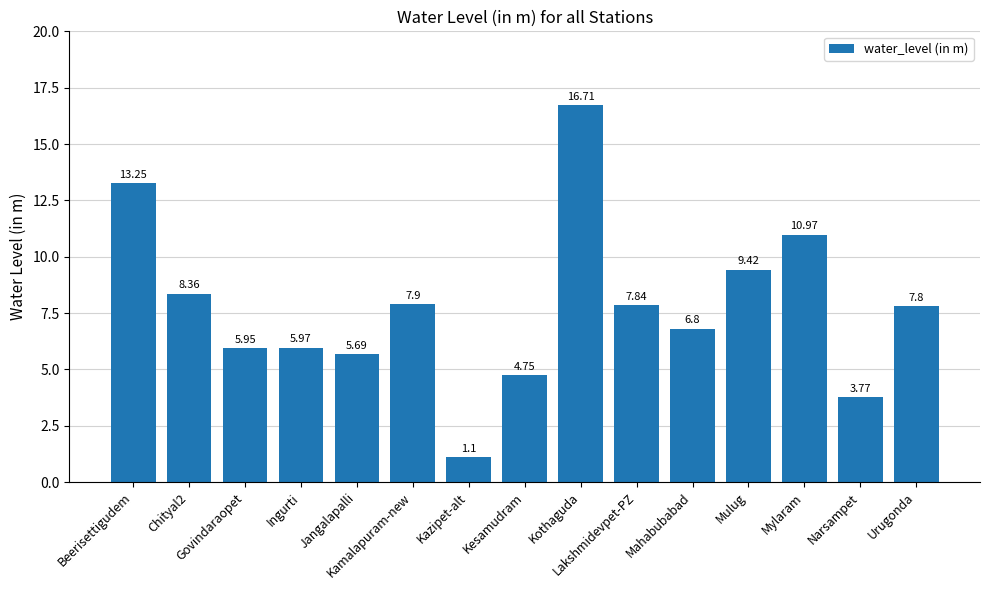

What is the difference between the maximum and minimum values?

15.6